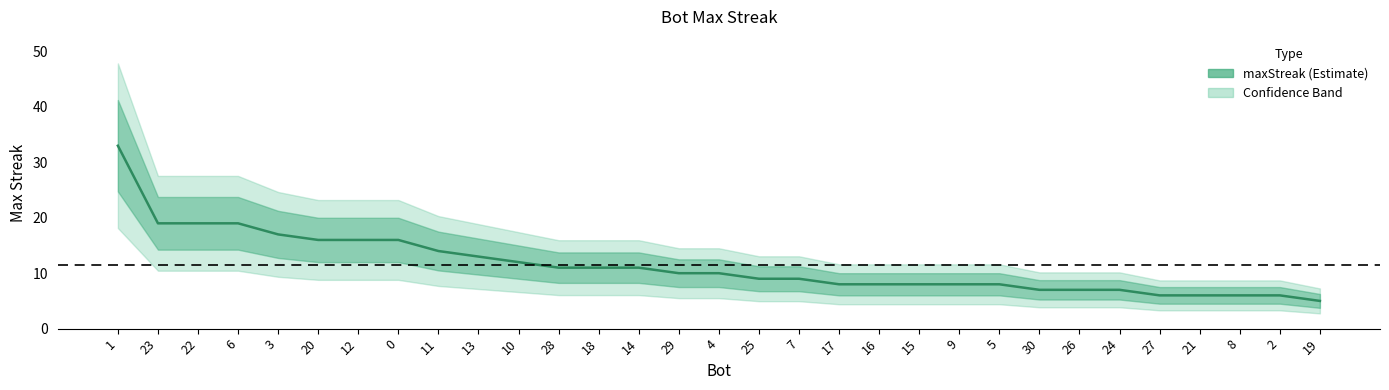

True or false: the data has more than 2 interior local peaks.

False